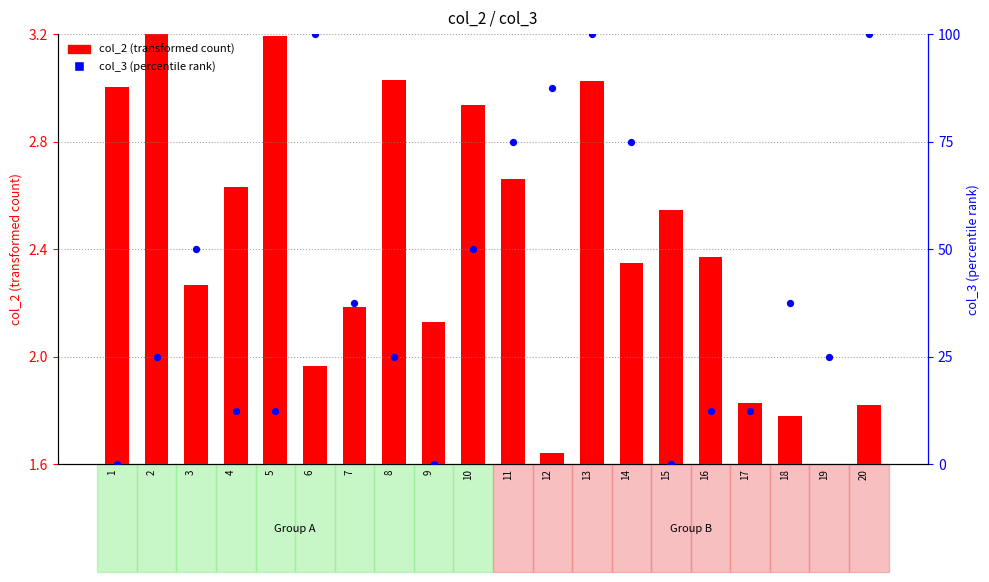

What is the change in value from 9 to 20?

+100.0